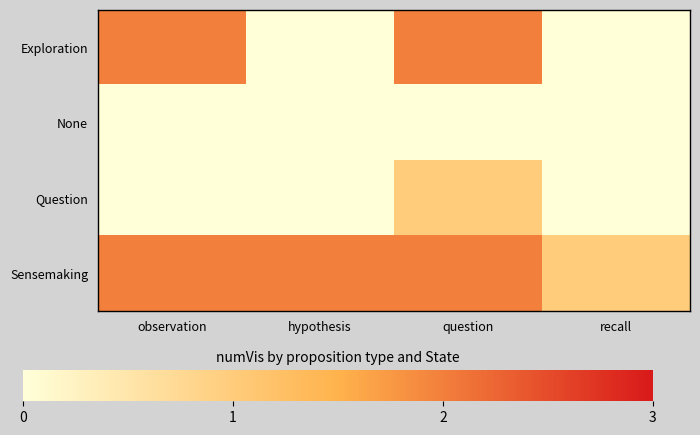

Rank the series at hypothesis from highest to lowest value.

Sensemaking, Exploration, None, Question